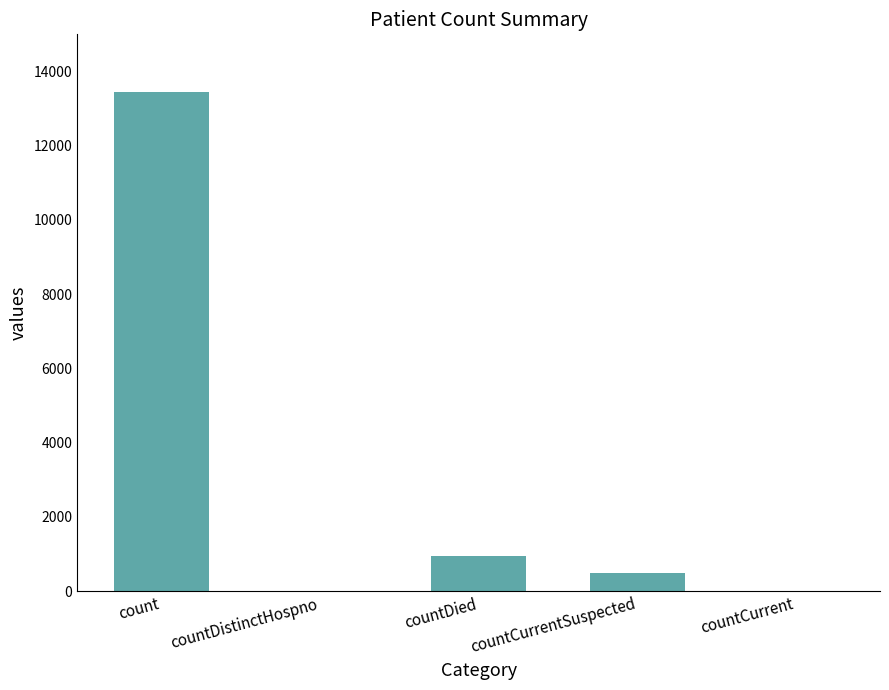

Where does the data first go above 484?

count